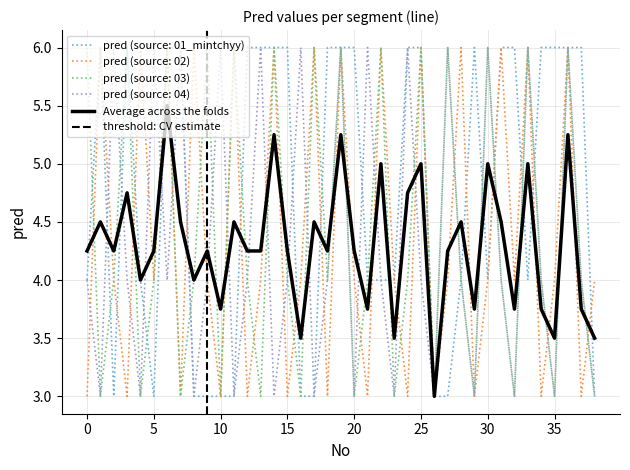

Read the pred (source: 03) value at 33.

6.0